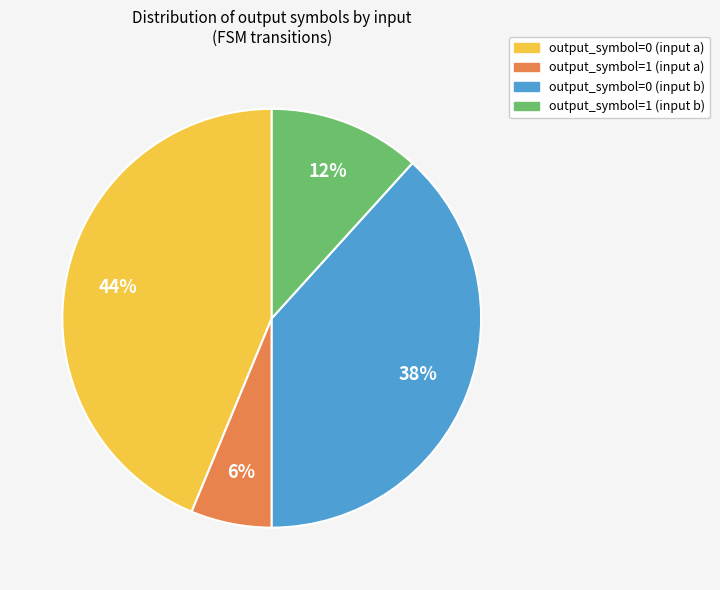

Rank the categories by value from highest to lowest.

output_symbol=0 (input a), output_symbol=0 (input b), output_symbol=1 (input b), output_symbol=1 (input a)